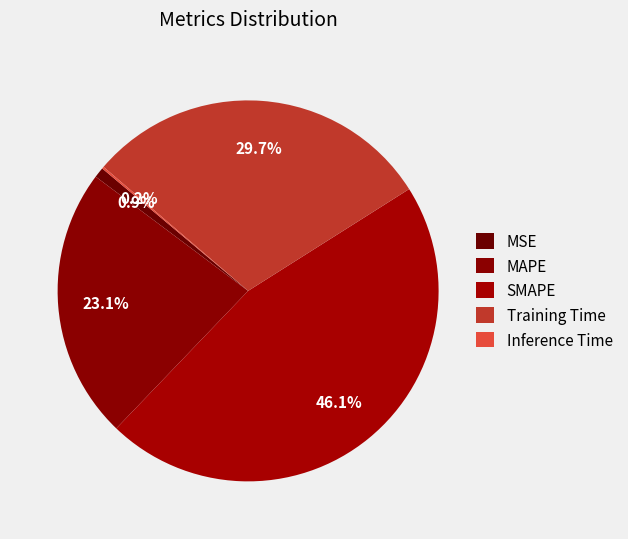

Combined, do MSE and Training Time account for over 50%?

No